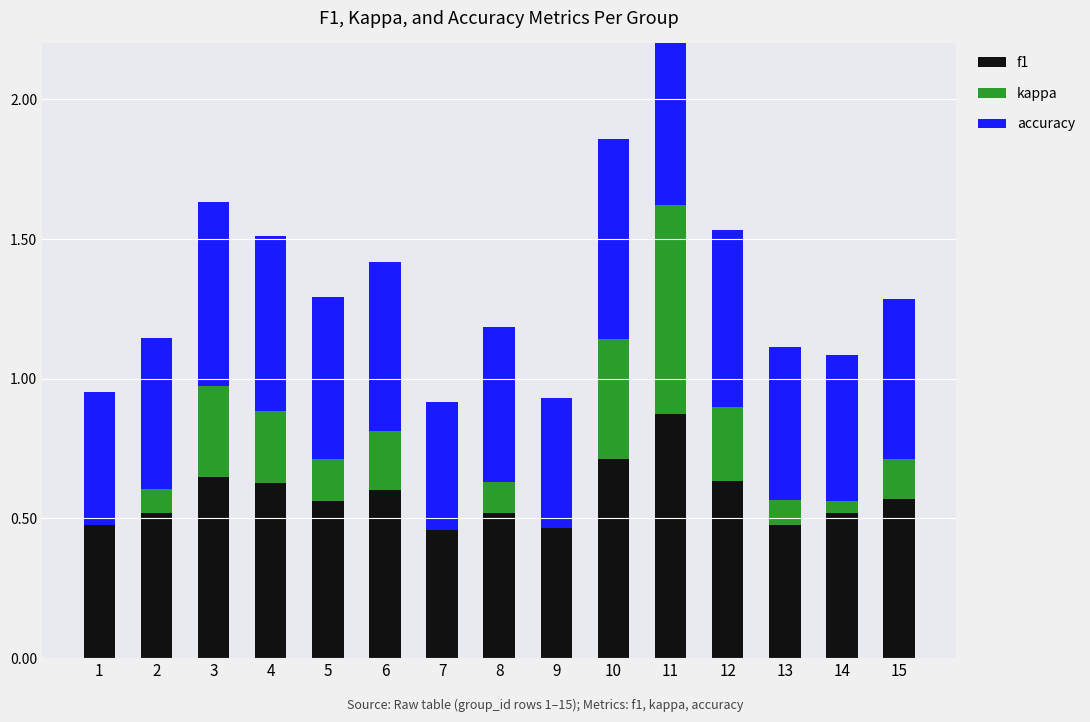

Rank the series at 11 from highest to lowest value.

accuracy, f1, kappa